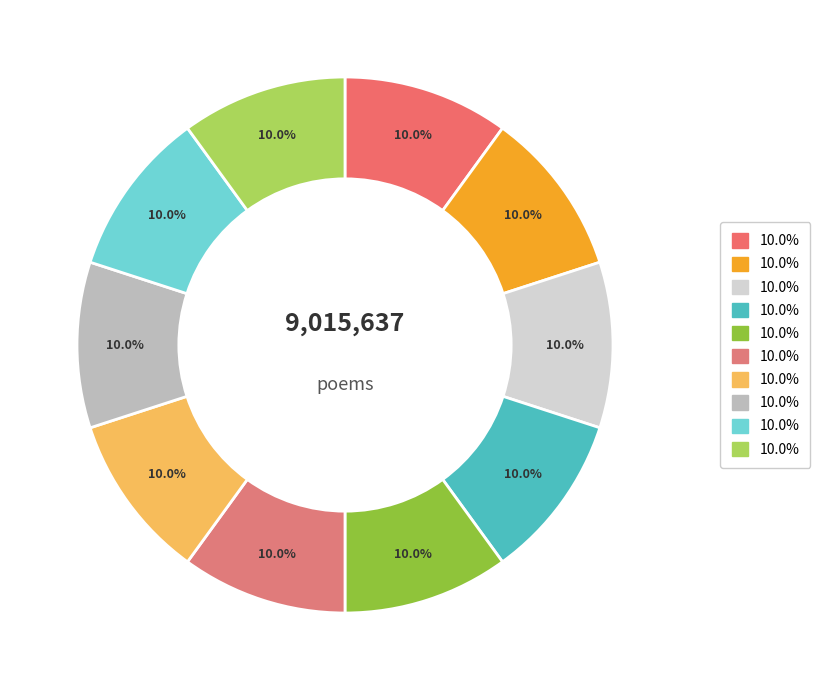

Count the number of slices in the pie.

10